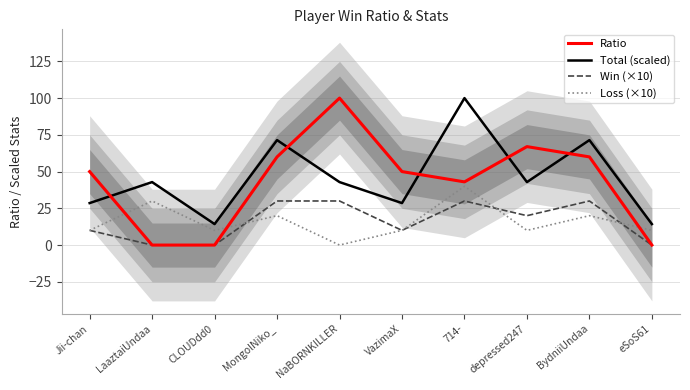

Reading left to right, extract all data points from this chart.

Ratio: Jii-chan=50.0	LaaztaiUndaa=0.0	CLOUDdd0=0.0	MongolNiko_=60.0	NaBORNKILLER=100.0	VazimaX=50.0	714-=43.0	depressed247=67.0	BydniiUndaa=60.0	eSoS61=0.0
Total (scaled): Jii-chan=28.6	LaaztaiUndaa=42.9	CLOUDdd0=14.3	MongolNiko_=71.4	NaBORNKILLER=42.9	VazimaX=28.6	714-=100.0	depressed247=42.9	BydniiUndaa=71.4	eSoS61=14.3
Win (×10): Jii-chan=10.0	LaaztaiUndaa=0.0	CLOUDdd0=0.0	MongolNiko_=30.0	NaBORNKILLER=30.0	VazimaX=10.0	714-=30.0	depressed247=20.0	BydniiUndaa=30.0	eSoS61=0.0
Loss (×10): Jii-chan=10.0	LaaztaiUndaa=30.0	CLOUDdd0=10.0	MongolNiko_=20.0	NaBORNKILLER=0.0	VazimaX=10.0	714-=40.0	depressed247=10.0	BydniiUndaa=20.0	eSoS61=10.0